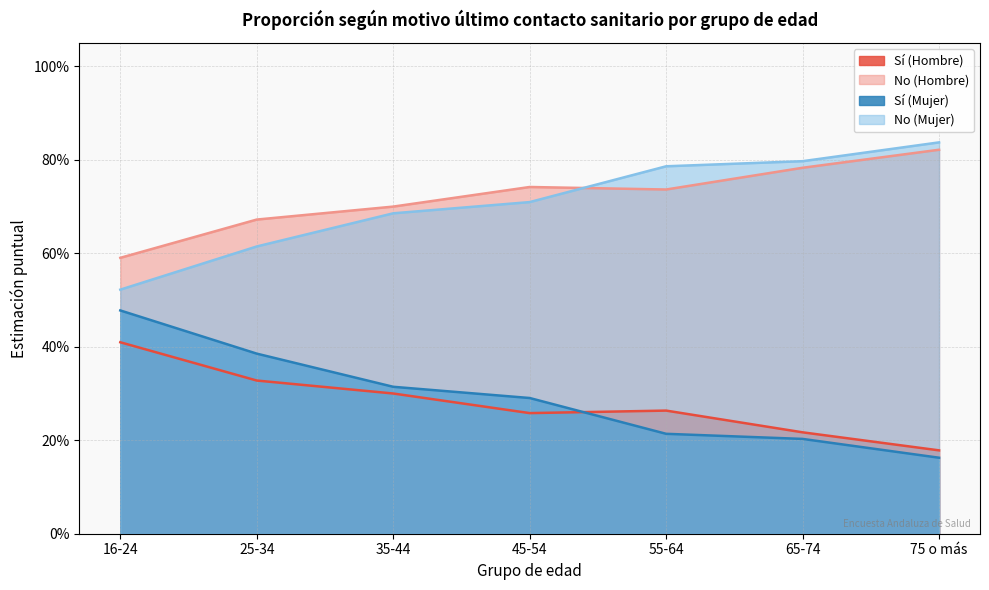

What are all the series names shown in the legend?

Sí (Hombre), No (Hombre), Sí (Mujer), No (Mujer)